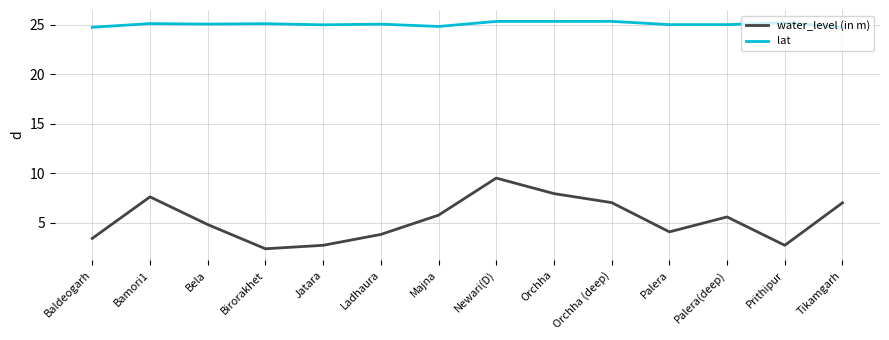

What is the difference between the water_level (in m) values at Prithipur and Bela?

2.1